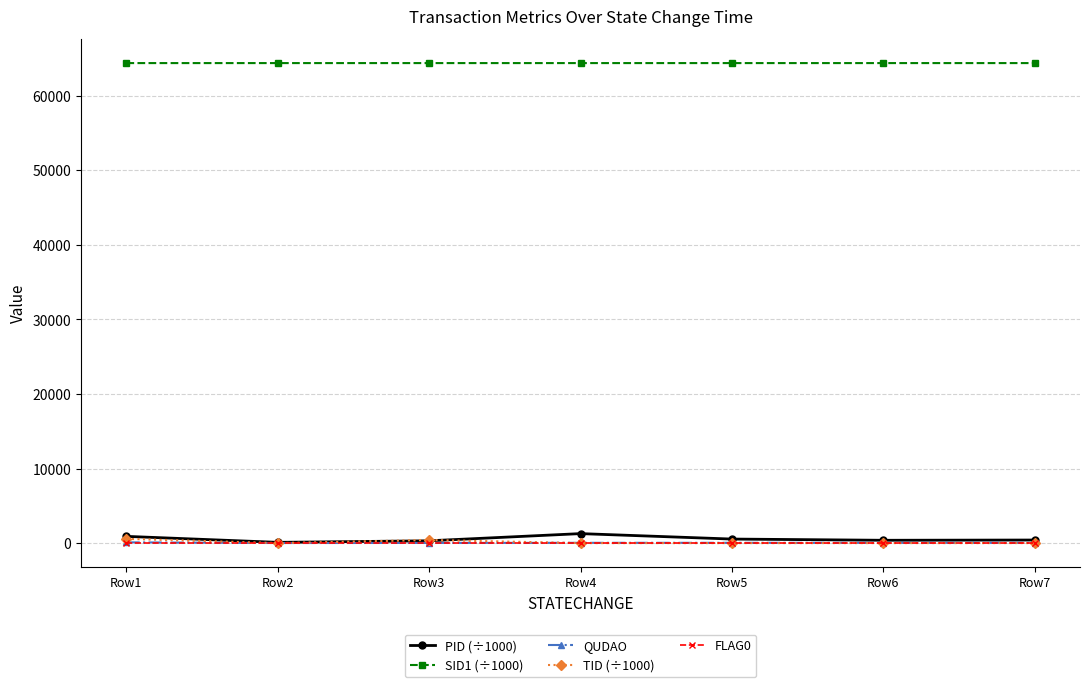

Count the number of data series in this chart.

5